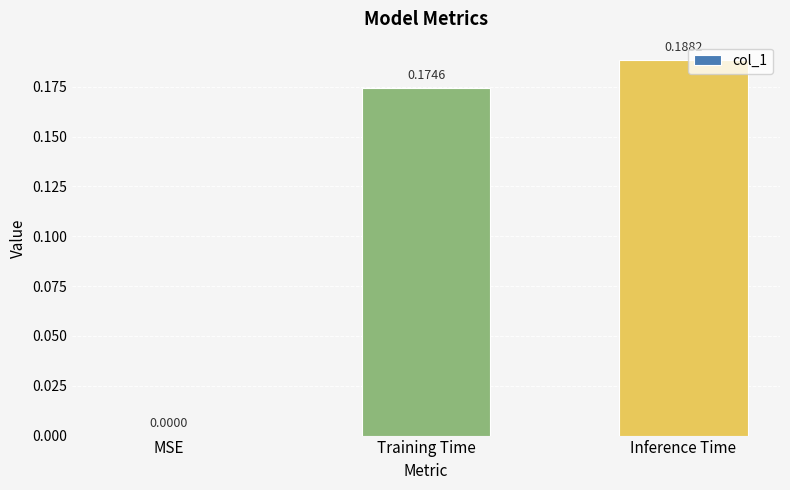

Are the bars horizontal?

No